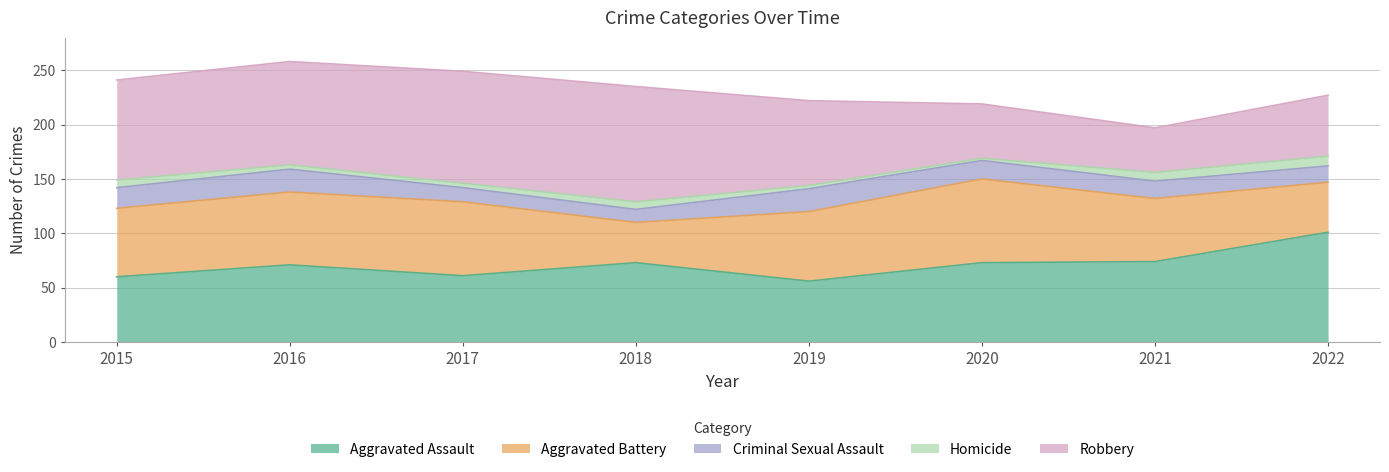

What is the sum of the Homicide values at 2016 and 2020?

6